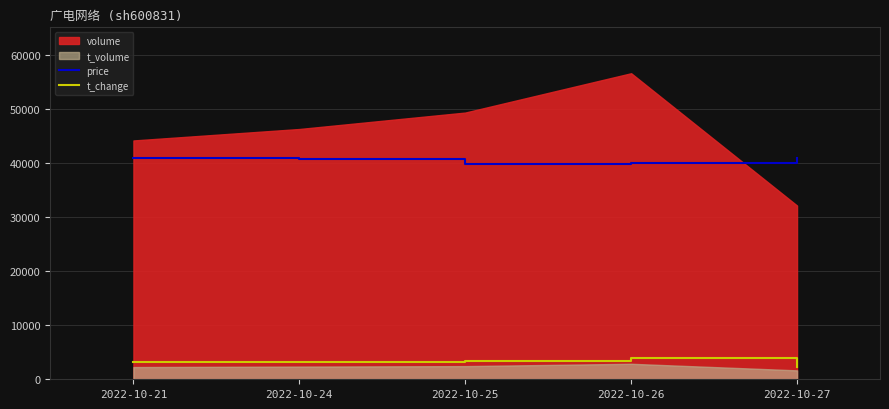

What is the lowest value of the t_change series?

2250.0